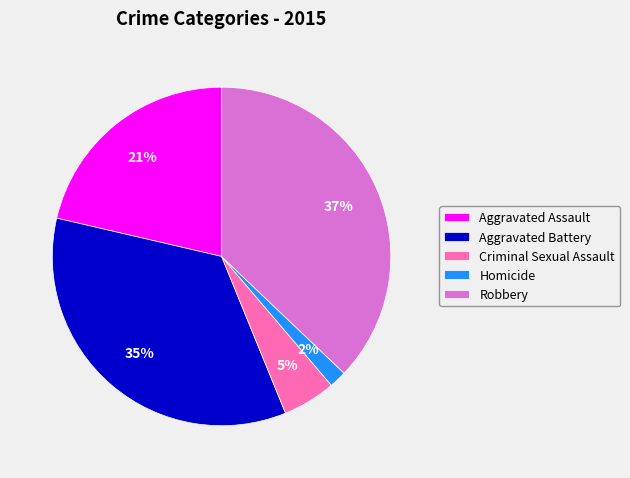

Is there any slice that represents more than half of the pie?

No